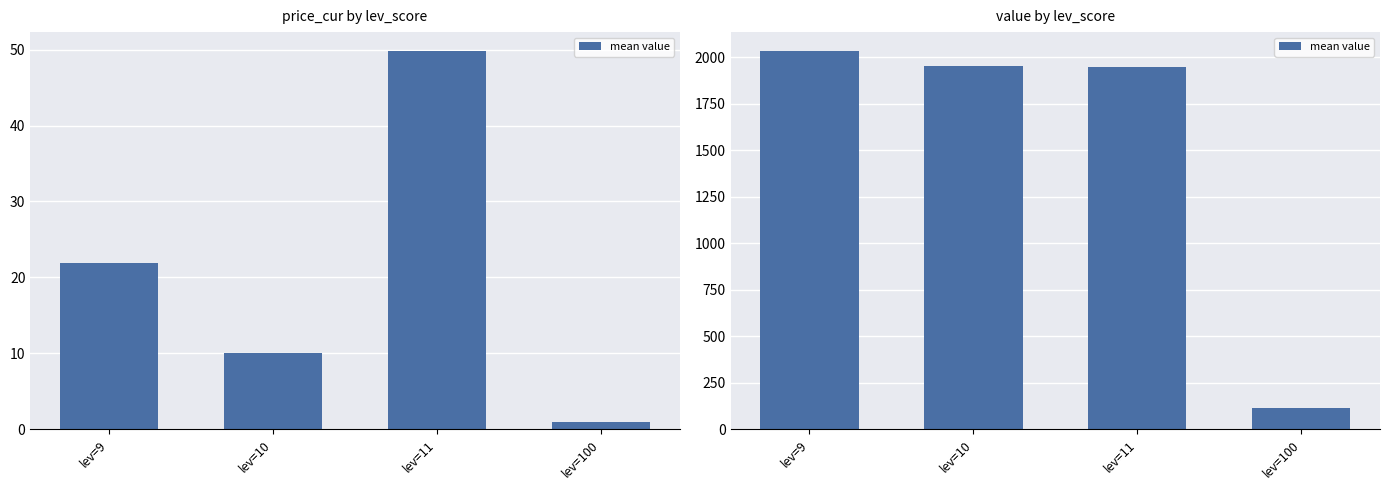

What is the sum of all values?

6046.5